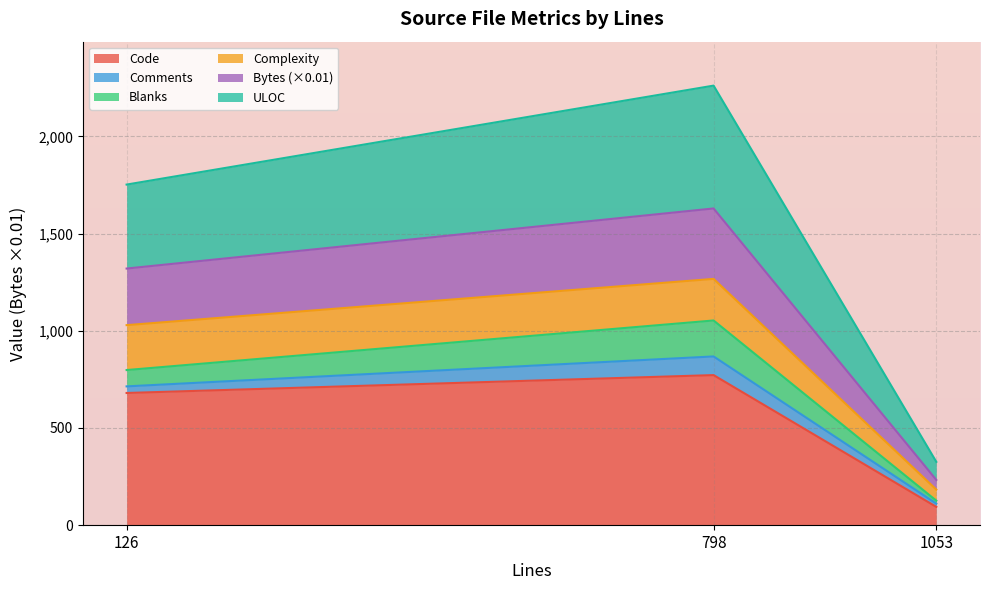

The Code series shows 1301.8 at 798. True or false?

False